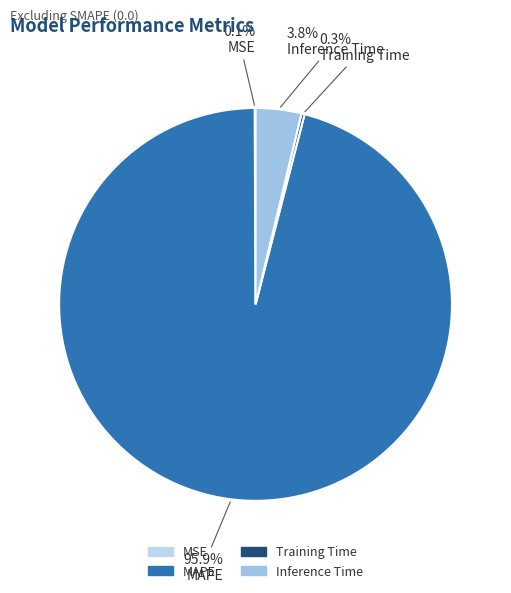

To the nearest percent, what is the difference between the largest and smallest slice percentages?

96%